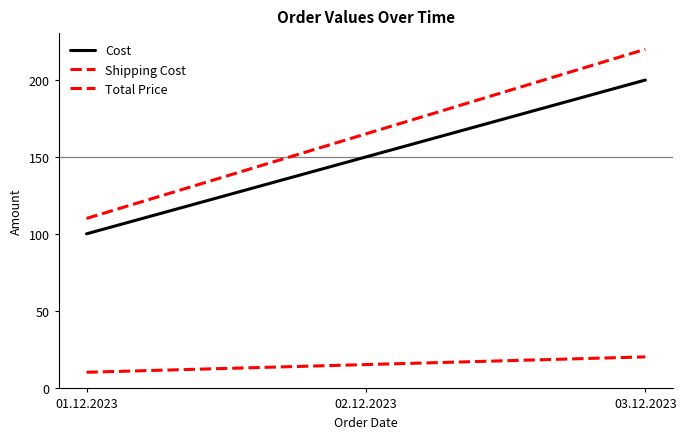

What is the sum of all Total Price values?

495